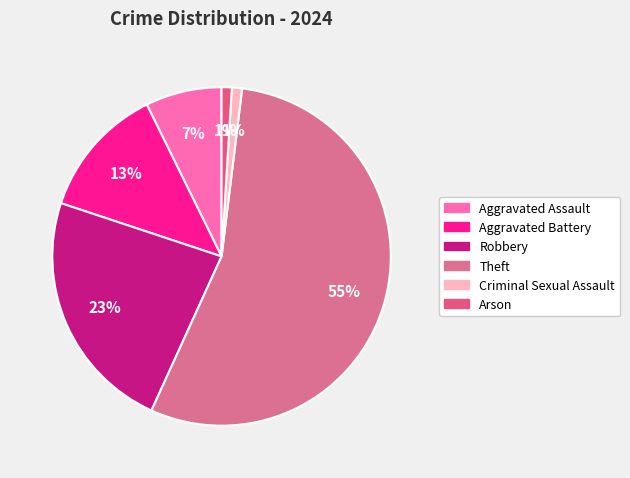

What is the ratio of the value at Arson to the value at Aggravated Assault?

0.1